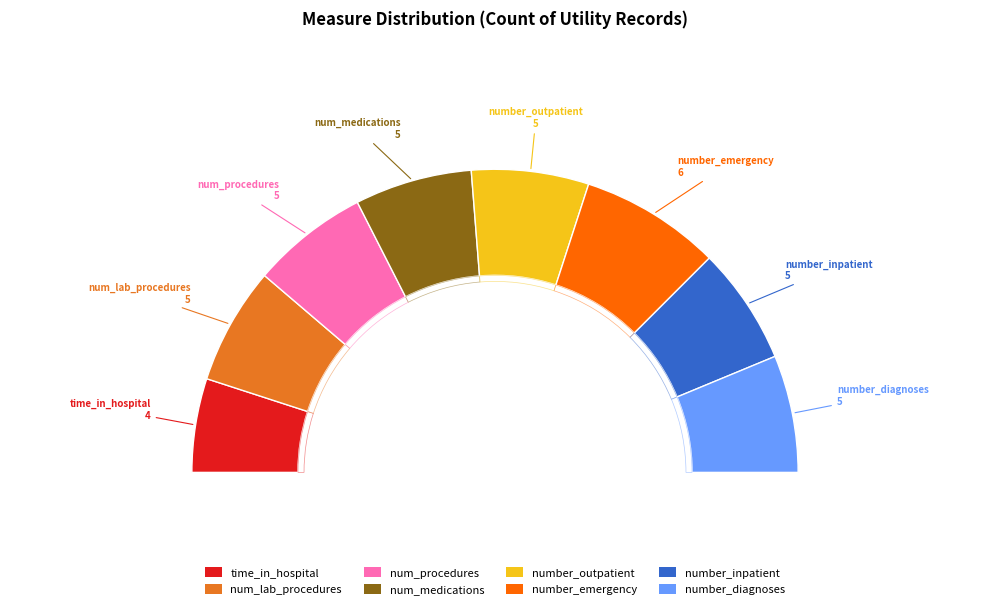

Is time_in_hospital the majority of the pie?

No